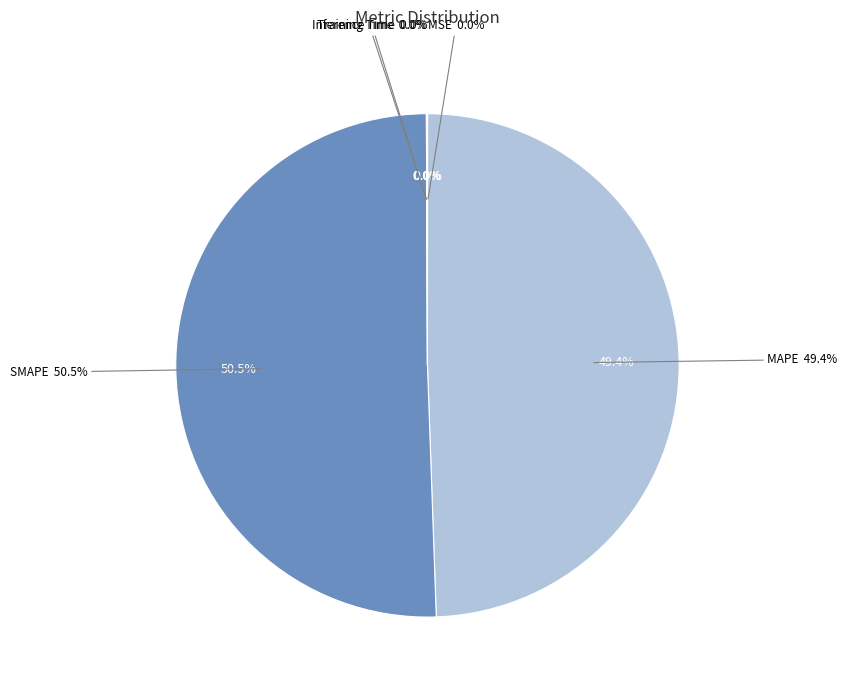

Which category has the smallest portion of the pie?

MSE